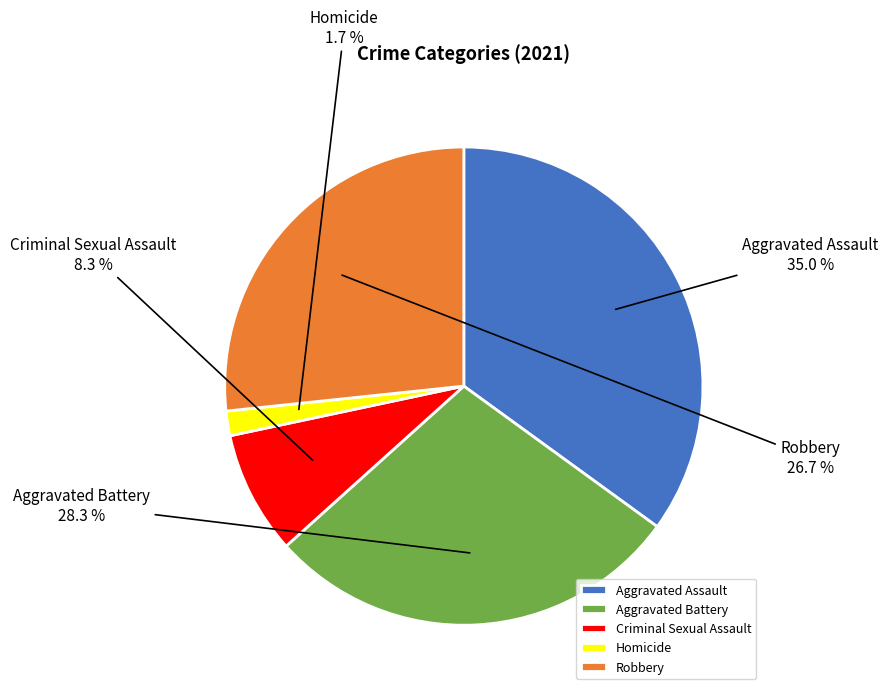

Which has a higher value, Aggravated Battery or Robbery?

Aggravated Battery